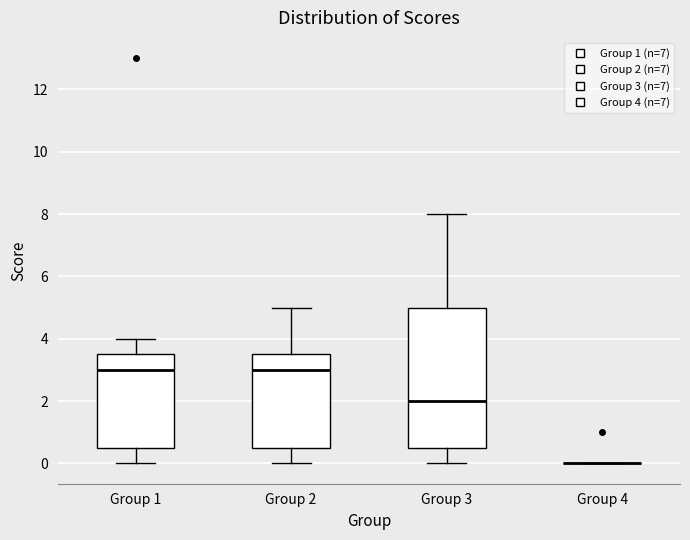

Which box is the tallest, from its lower edge to its upper edge?

Group 3